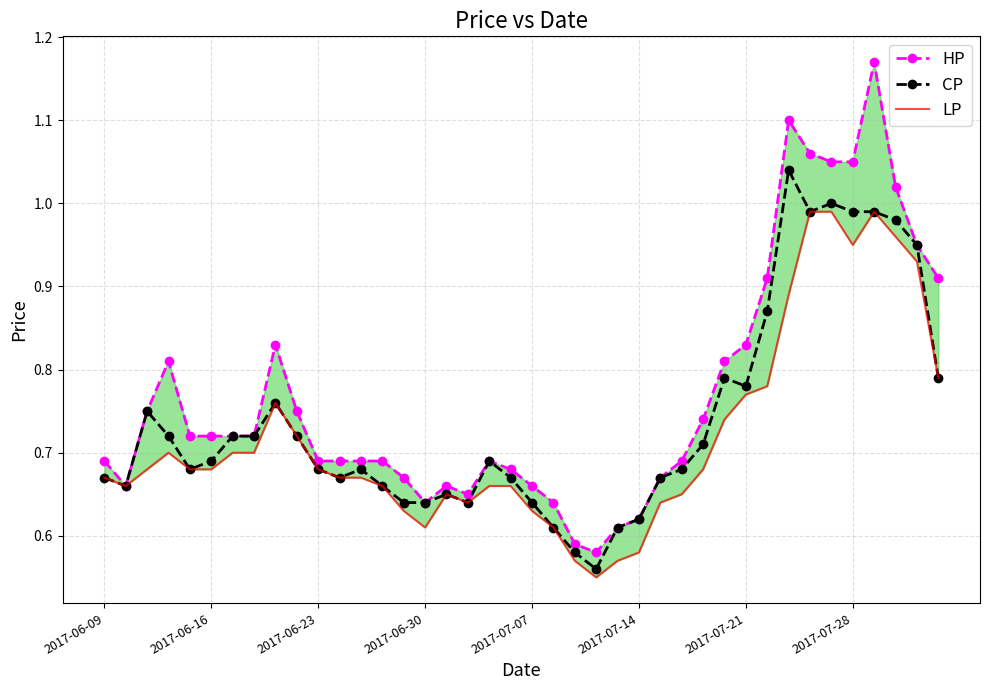

Reading left to right, list all the values displayed in this chart.

HP: 0.7	0.7	0.8	0.8	0.7	0.7	0.7	0.7	0.8	0.8	0.7	0.7	0.7	0.7	0.7	0.6	0.7	0.7	0.7	0.7	0.7	0.6	0.6	0.6	0.6	0.6	0.7	0.7	0.7	0.8	0.8	0.9	1.1	1.1	1.1	1.1	1.2	1.0	0.9	0.9
CP: 0.7	0.7	0.8	0.7	0.7	0.7	0.7	0.7	0.8	0.7	0.7	0.7	0.7	0.7	0.6	0.6	0.7	0.6	0.7	0.7	0.6	0.6	0.6	0.6	0.6	0.6	0.7	0.7	0.7	0.8	0.8	0.9	1.0	1.0	1.0	1.0	1.0	1.0	0.9	0.8
LP: 0.7	0.7	0.7	0.7	0.7	0.7	0.7	0.7	0.8	0.7	0.7	0.7	0.7	0.7	0.6	0.6	0.7	0.6	0.7	0.7	0.6	0.6	0.6	0.6	0.6	0.6	0.6	0.7	0.7	0.7	0.8	0.8	0.9	1.0	1.0	0.9	1.0	1.0	0.9	0.8